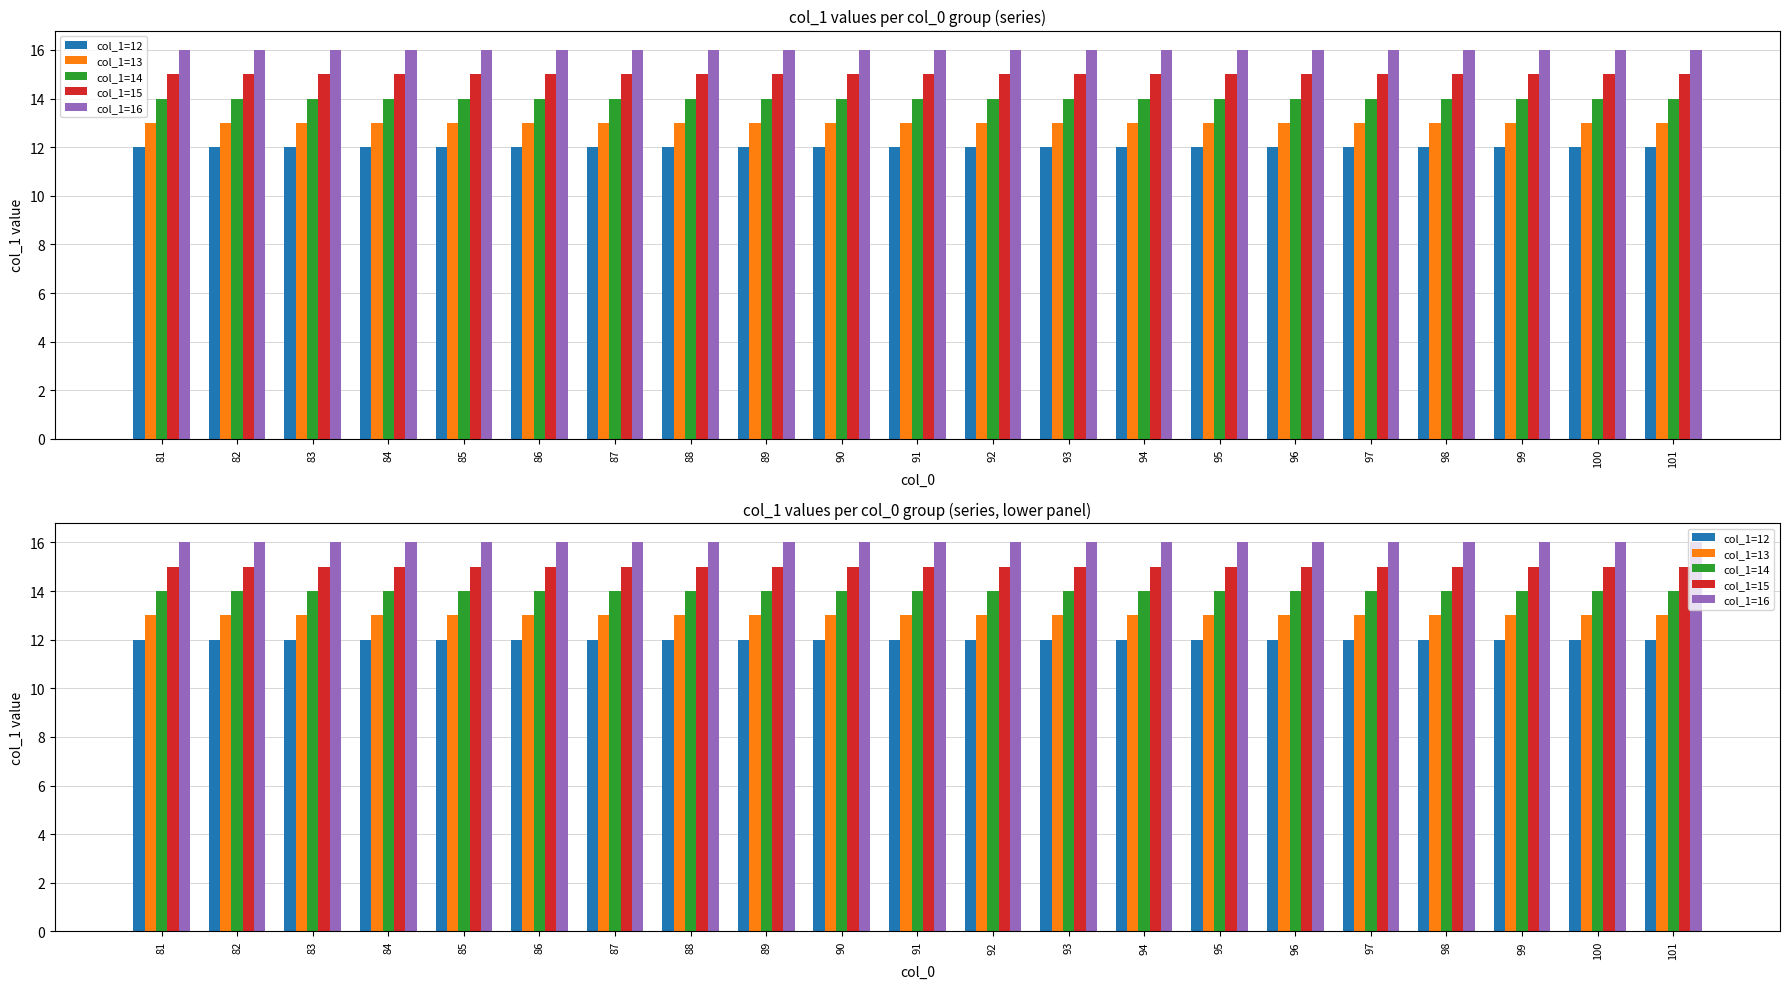

At which label does col_1=14 reach its peak?

81